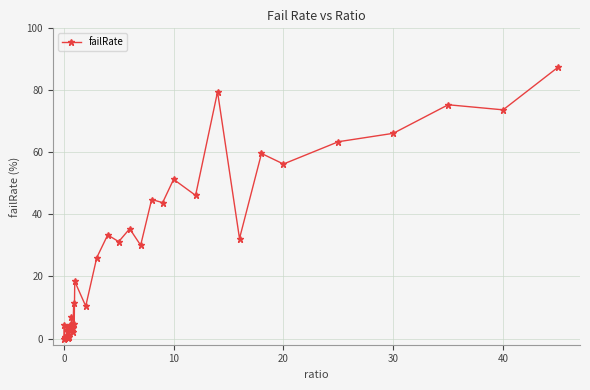

What is the difference between the maximum and minimum values?

87.5